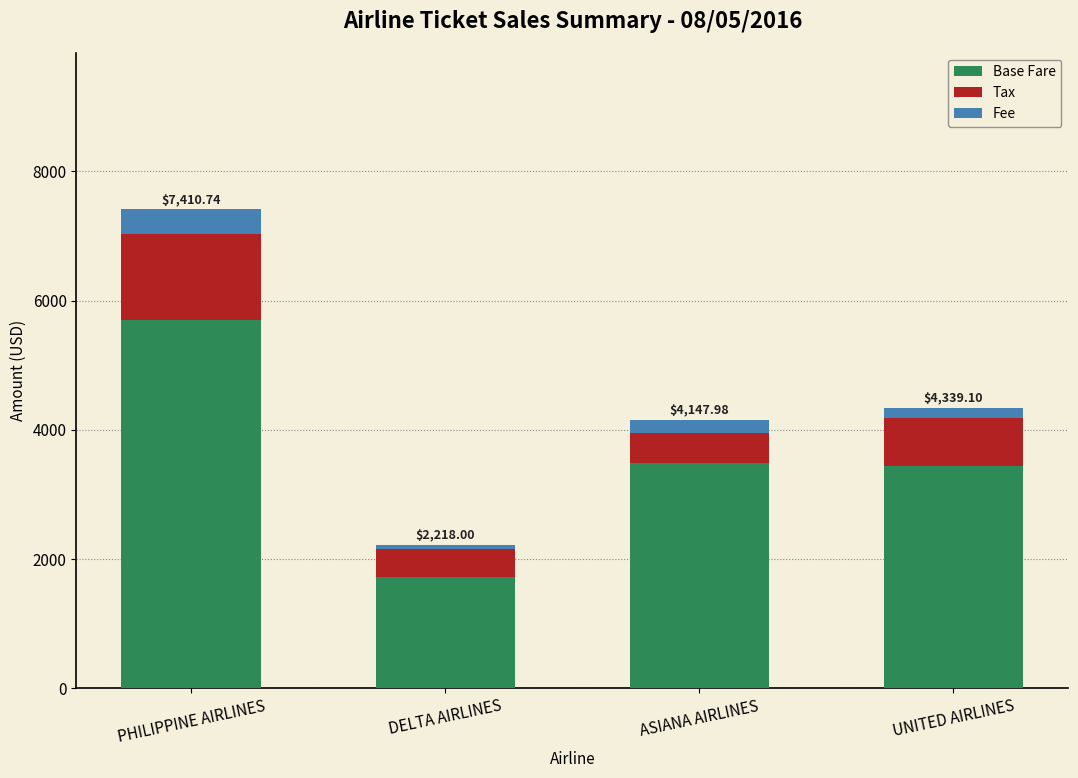

Which category has the highest value in the Base Fare series?

PHILIPPINE AIRLINES